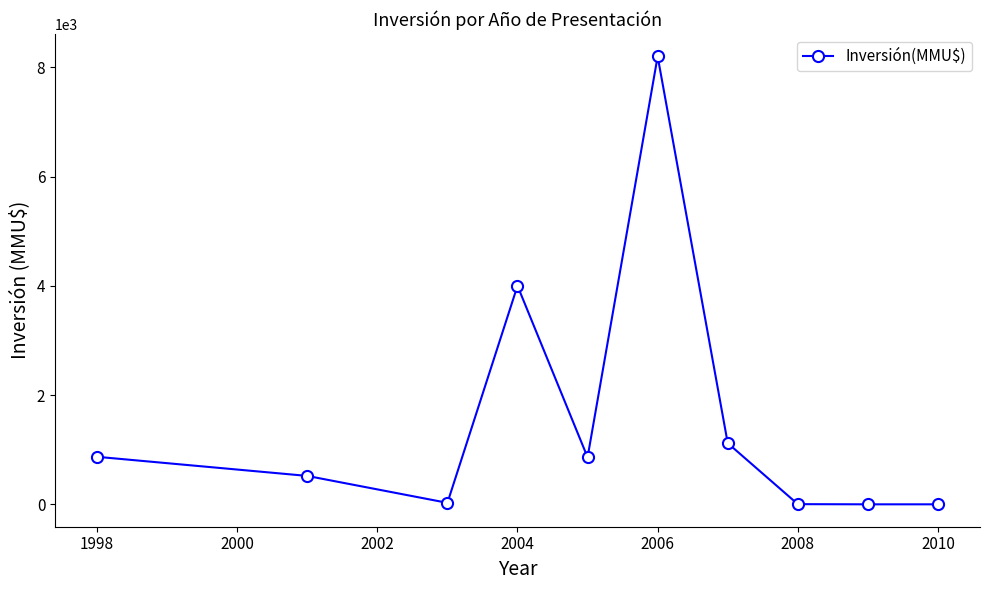

True or false: the data has more than 0 interior local peaks.

True